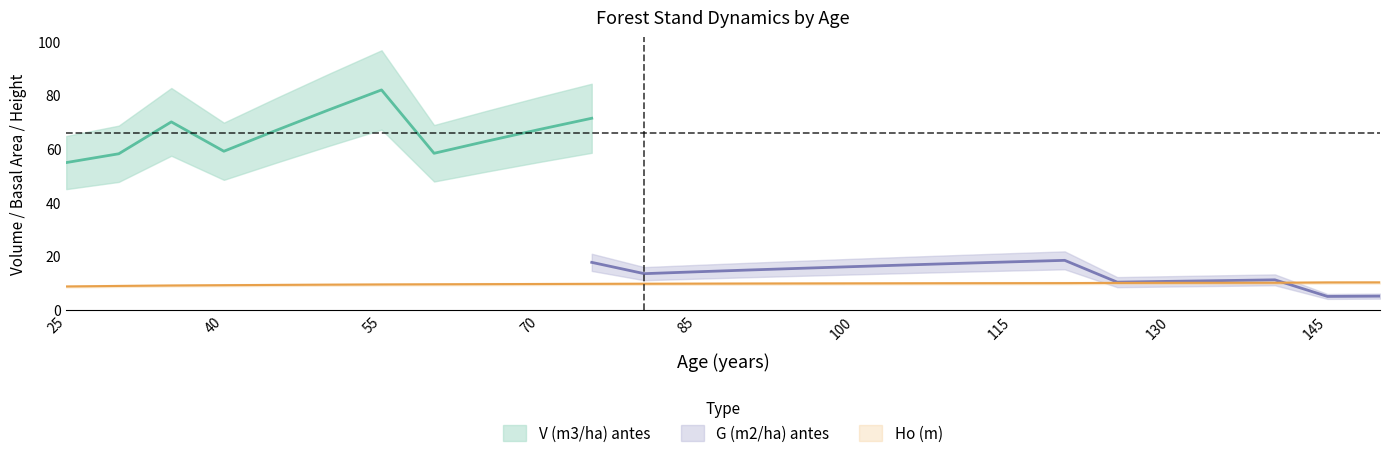

How many data points does each series have?

26